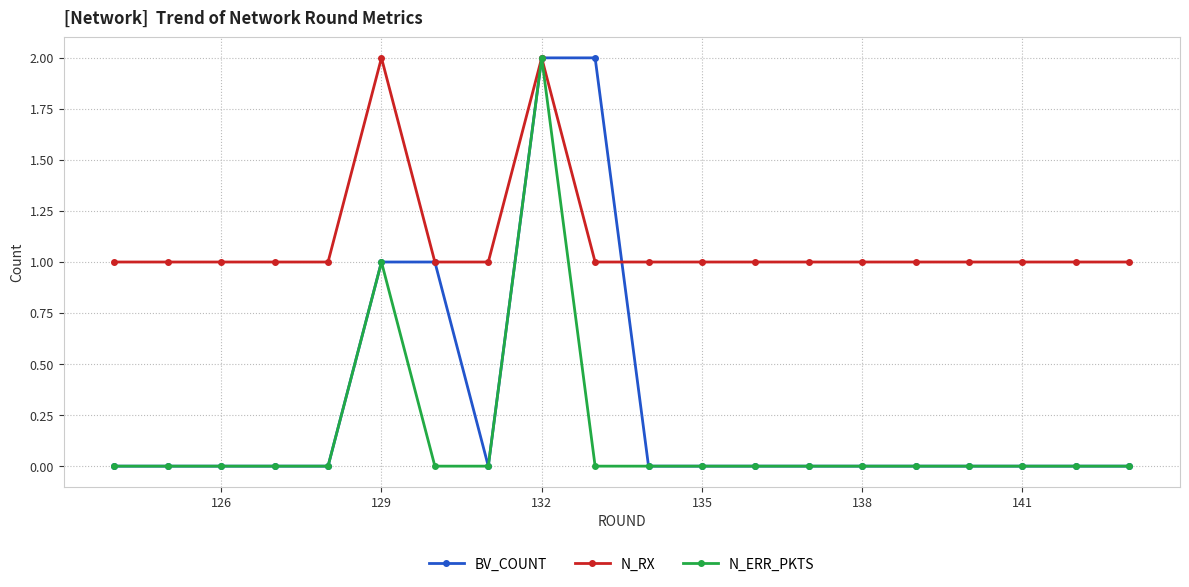

List the series in order of their overall mean, highest first.

N_RX, BV_COUNT, N_ERR_PKTS